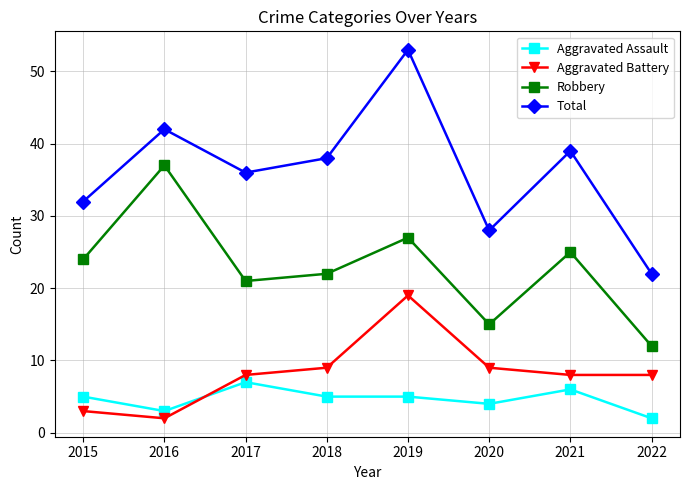

True or false: Total and Robbery cross at least once.

False